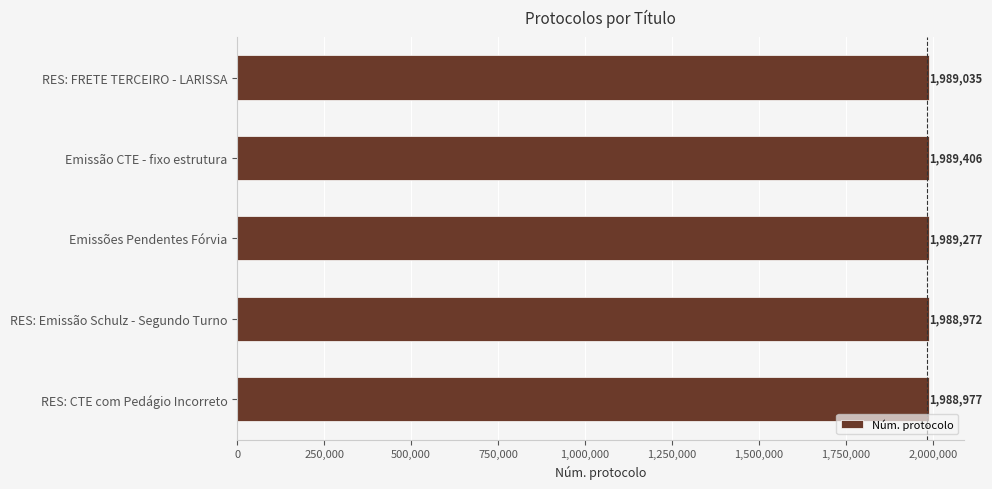

What is the ratio of the value at Emissões Pendentes Fórvia to the value at RES: Emissão Schulz - Segundo Turno?

1.0